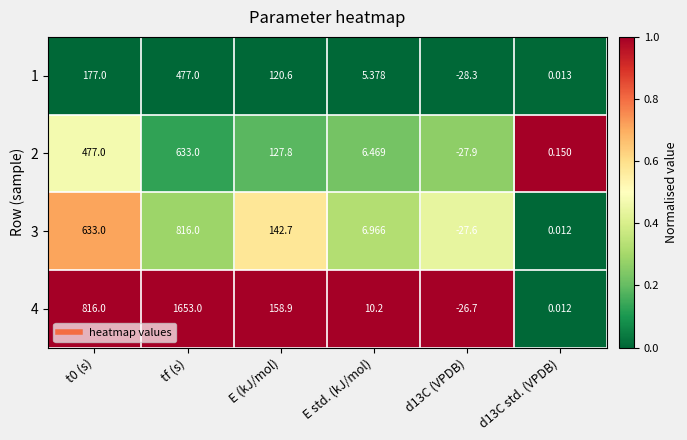

At which category is the sum across all series the highest?

tf (s)